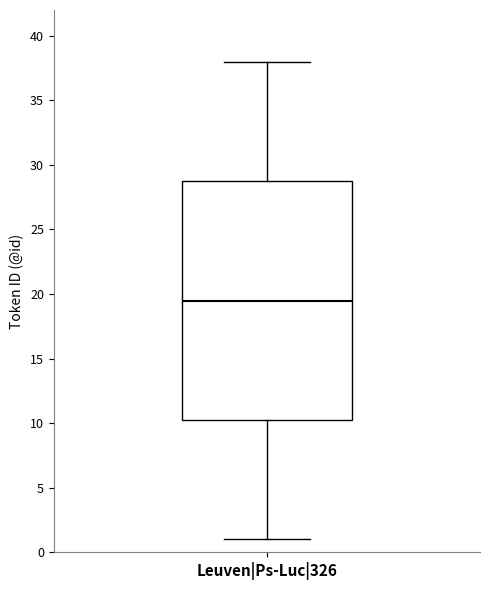

Transcribe this box plot: give where the median line is, the range the box spans, and where the two whiskers end, as read against the y-axis. The values are not printed on the chart, so give them approximately, as read against the axis.

median 19.5, box 10.5 to 29.0, whiskers 1.0 to 38.0